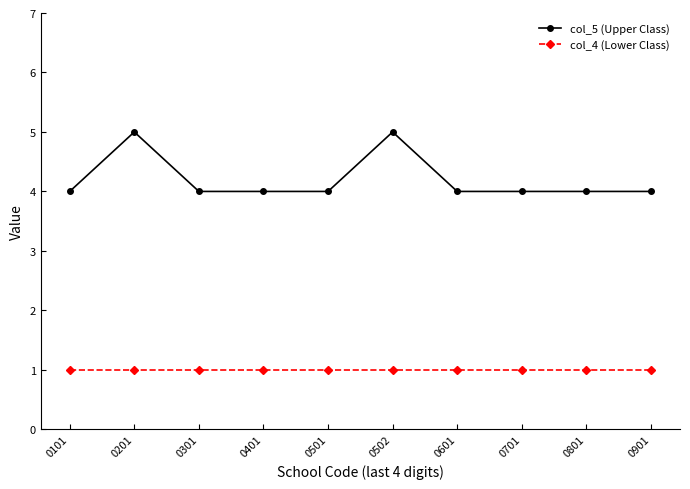

The value of col_5 (Upper Class) at 0101 is 3. True or false?

False